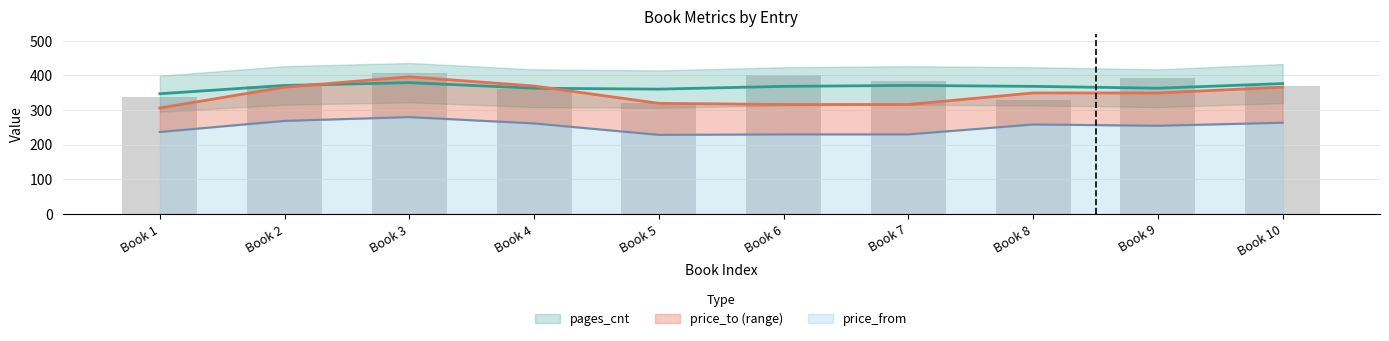

How many data points in pages_cnt are above 368?

4